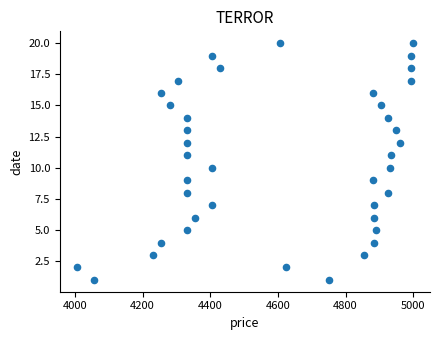

What is the range of Y values (max minus min)?

19